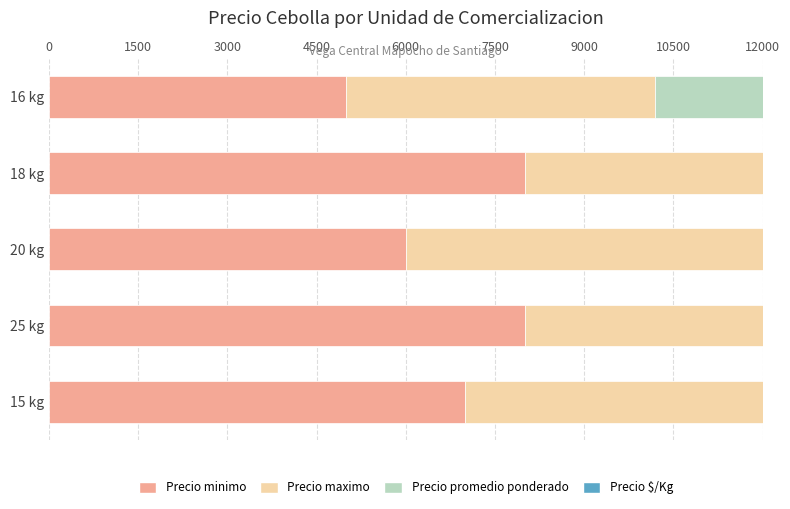

How many bars are there in total?

20